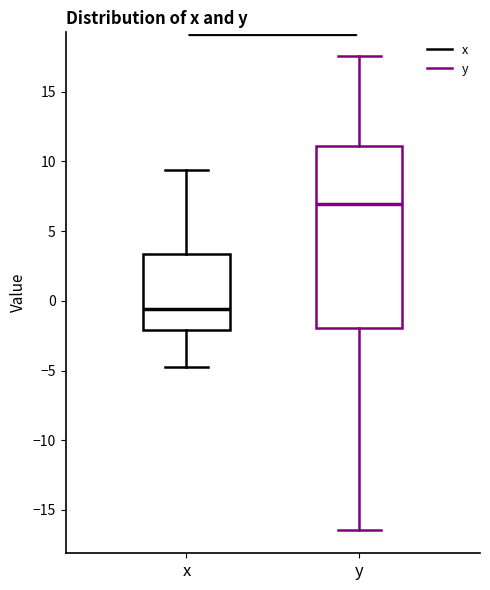

Which box is the tallest, from its lower edge to its upper edge?

y